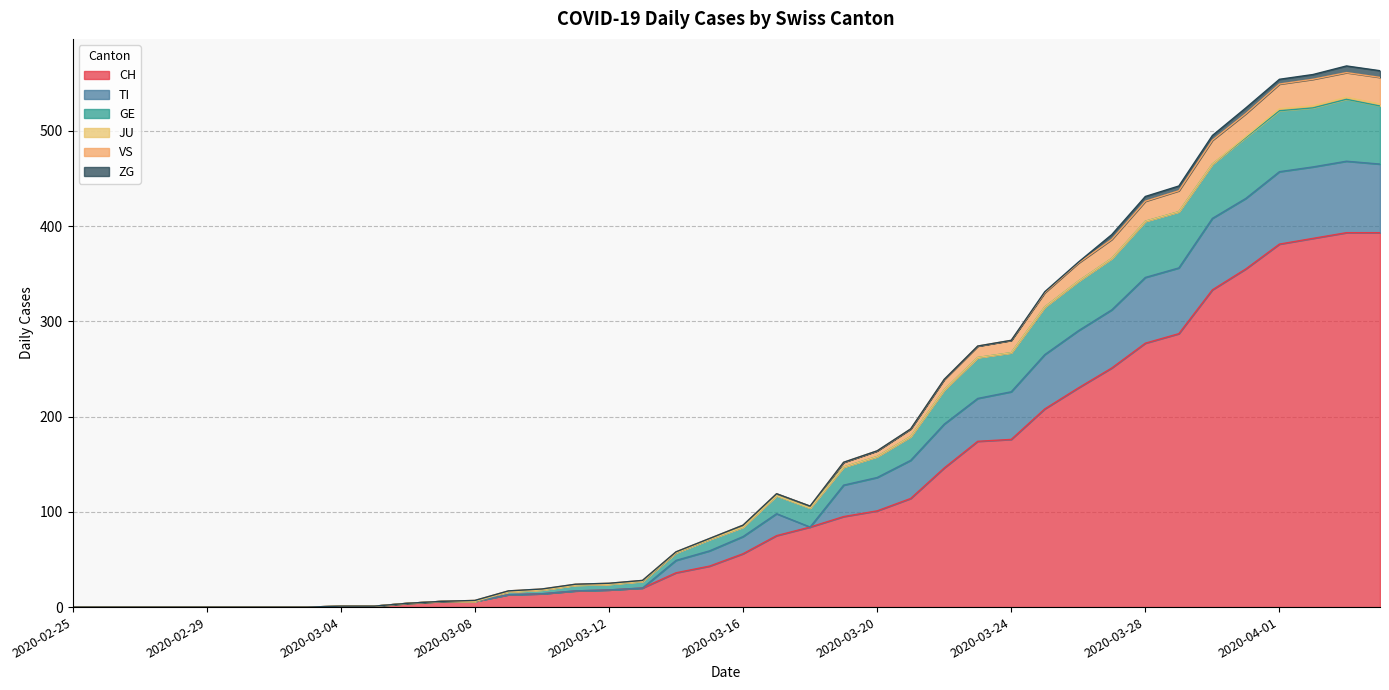

Does the chart display data point markers on the line(s)?

No